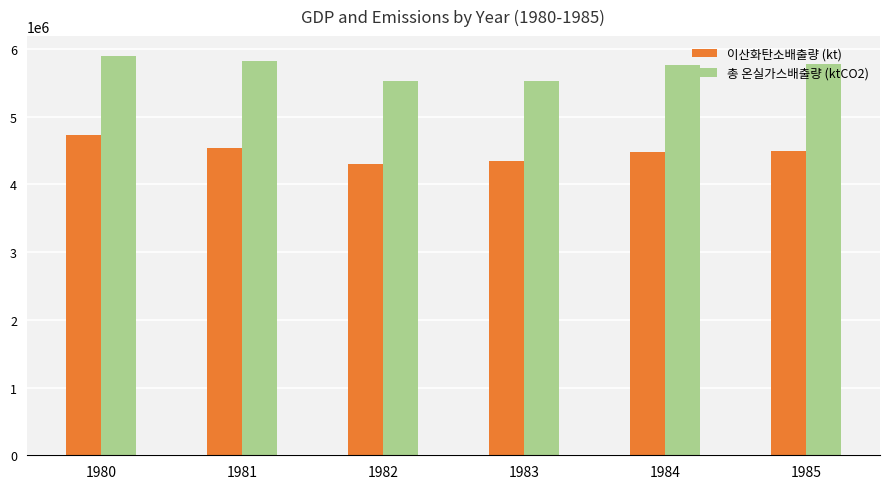

What is the spread (max minus min) of values at 1984?

1286025.2